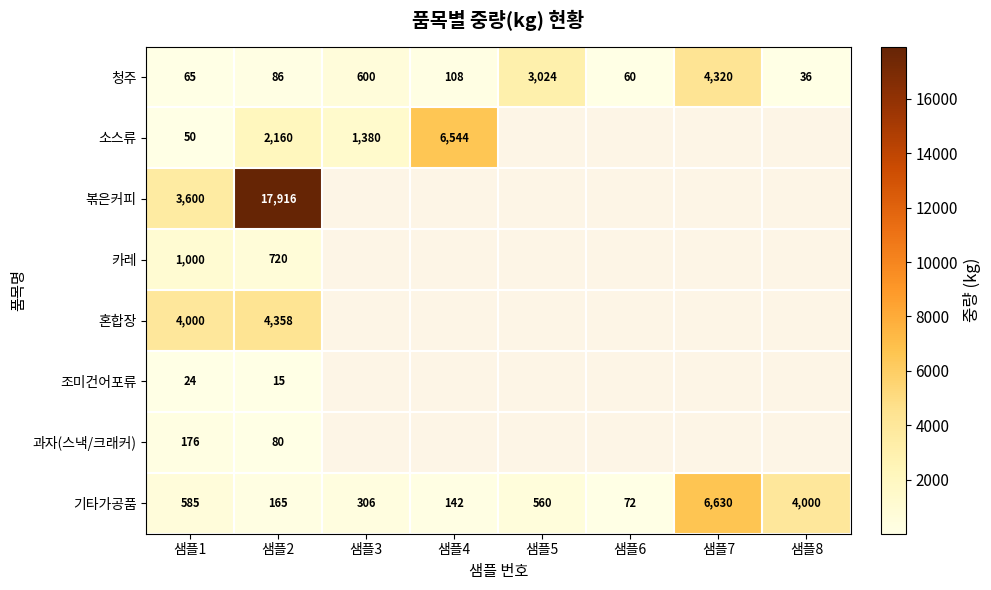

Rank the series at 샘플2 from lowest to highest value.

조미건어포류, 과자(스낵/크래커), 청주, 기타가공품, 카레, 소스류, 혼합장, 볶은커피